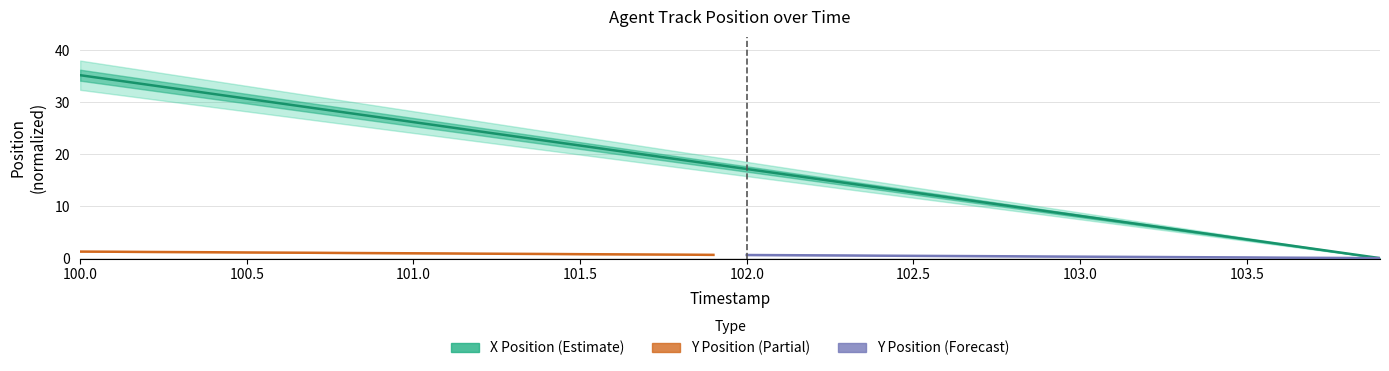

What is the maximum value shown in the chart?

35.2